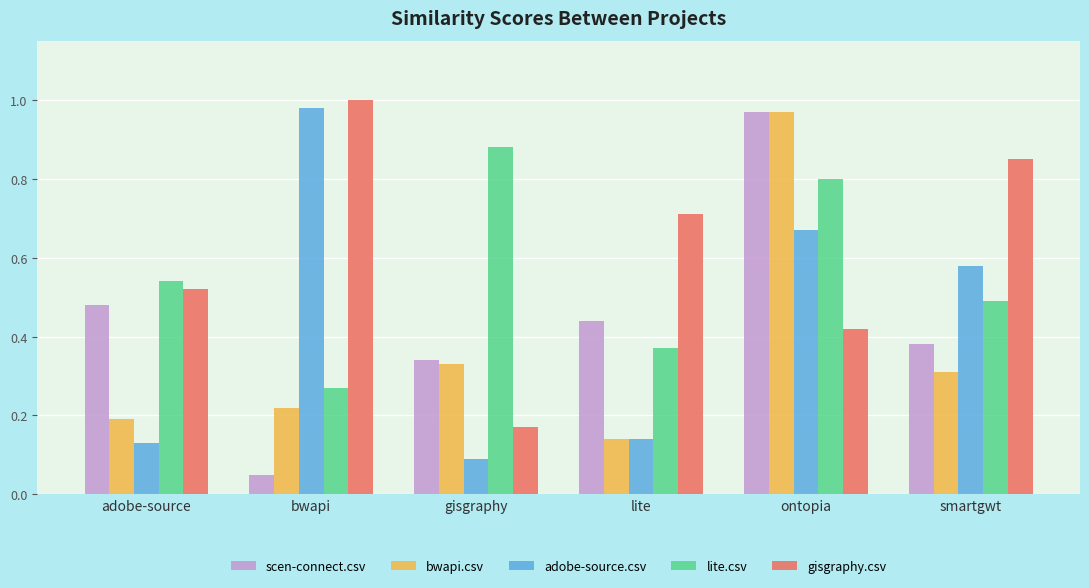

Which label corresponds to the largest value in the chart?

bwapi